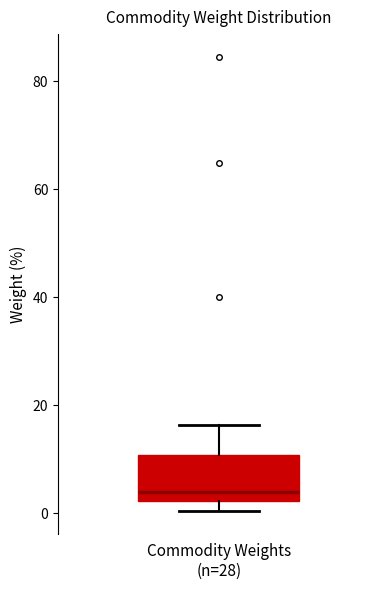

Read this box plot against the y-axis: the position of the median line, the range covered by the box, and the ends of both whiskers. The values are not printed on the chart, so give them approximately, as read against the axis.

median 4, box 2 to 10, whiskers 0 to 16